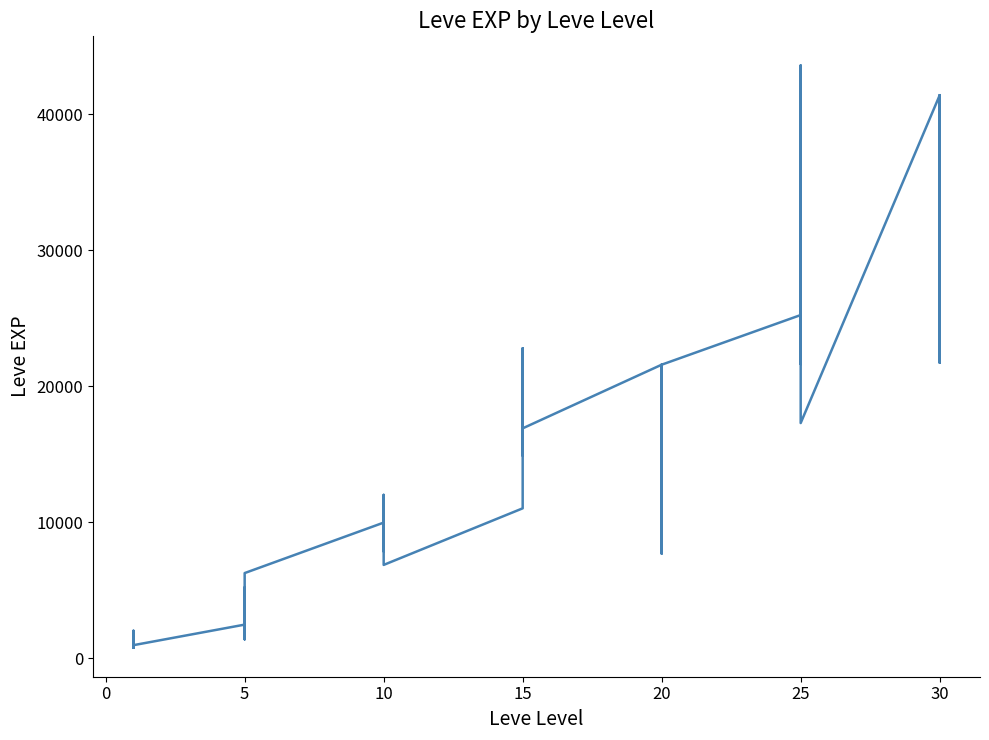

How many lines are shown in the chart?

1